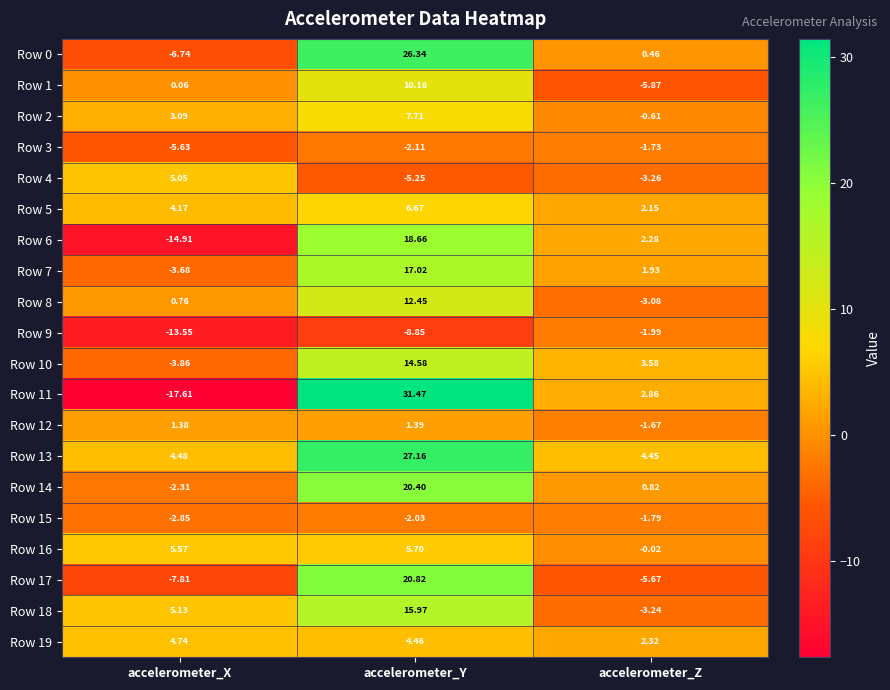

Which category has the lowest value across all series?

accelerometer_X